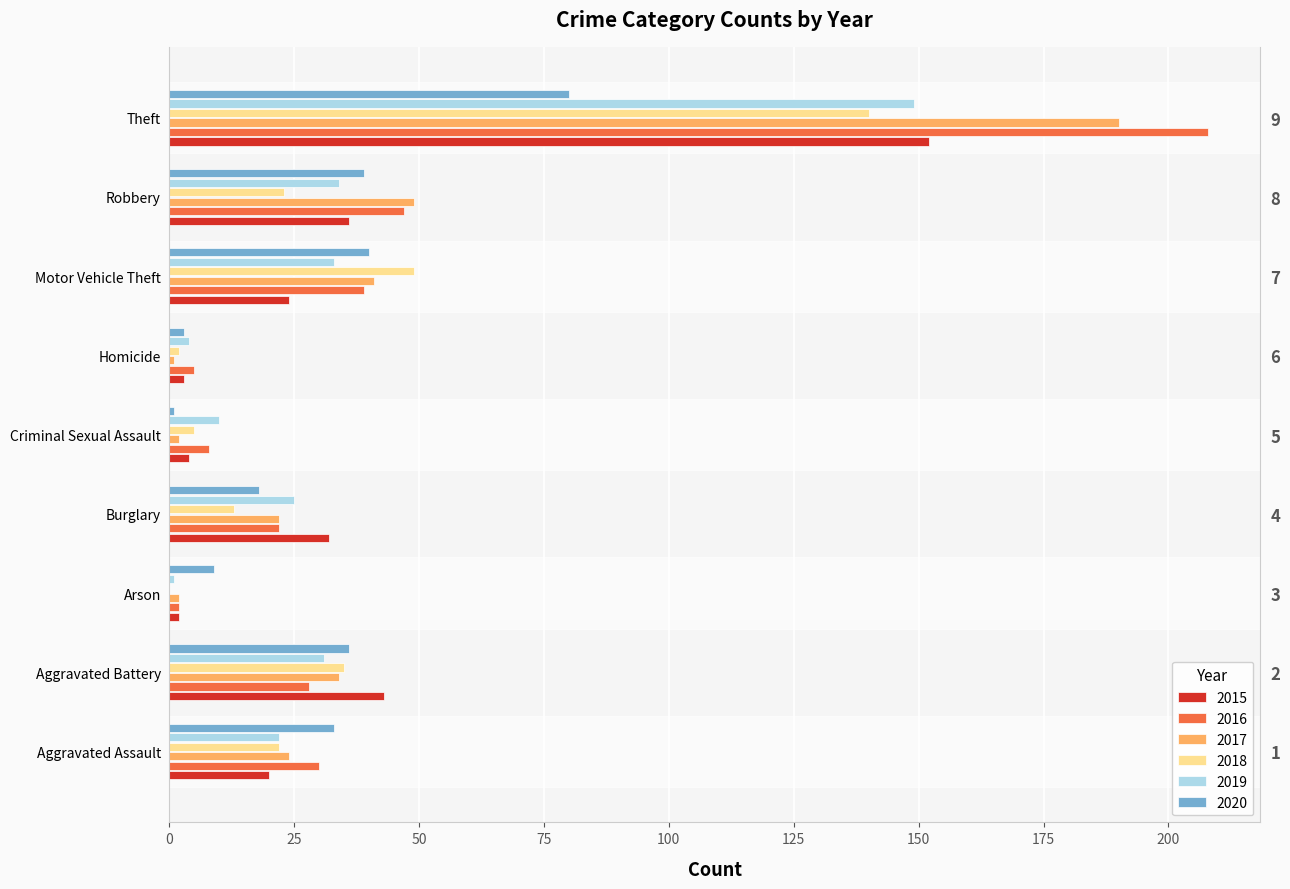

The value of 2015 at Theft is 152. True or false?

True